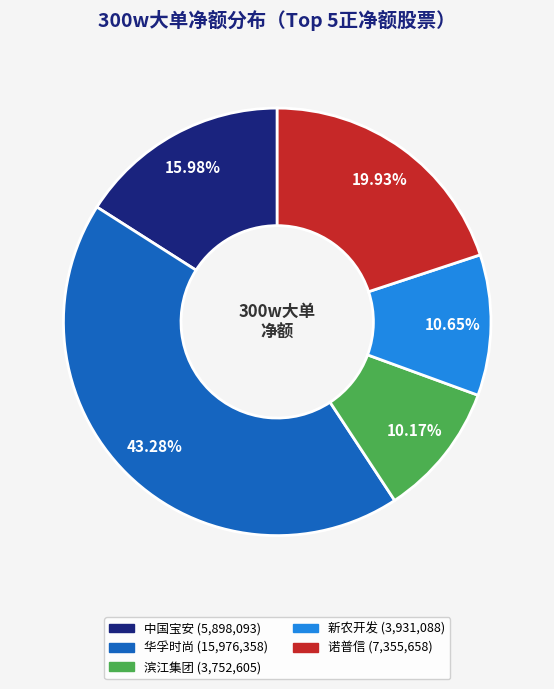

What portion of the pie excludes 华孚时尚?

56.7%